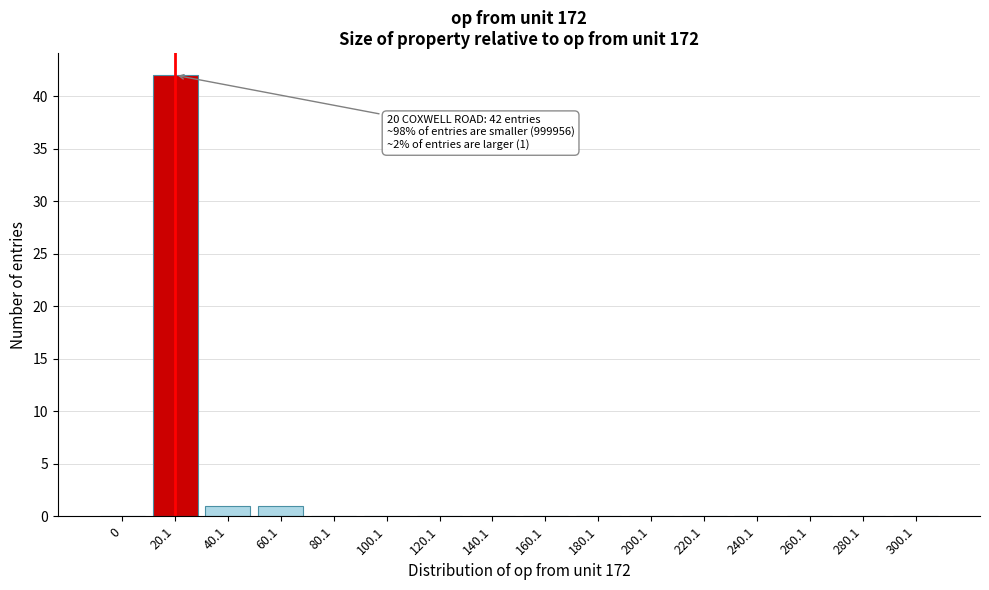

Reading left to right, list all the values displayed in this chart.

0=0	20.1=42	40.1=1	60.1=1	80.1=0	100.1=0	120.1=0	140.1=0	160.1=0	180.1=0	200.1=0	220.1=0	240.1=0	260.1=0	280.1=0	300.1=0